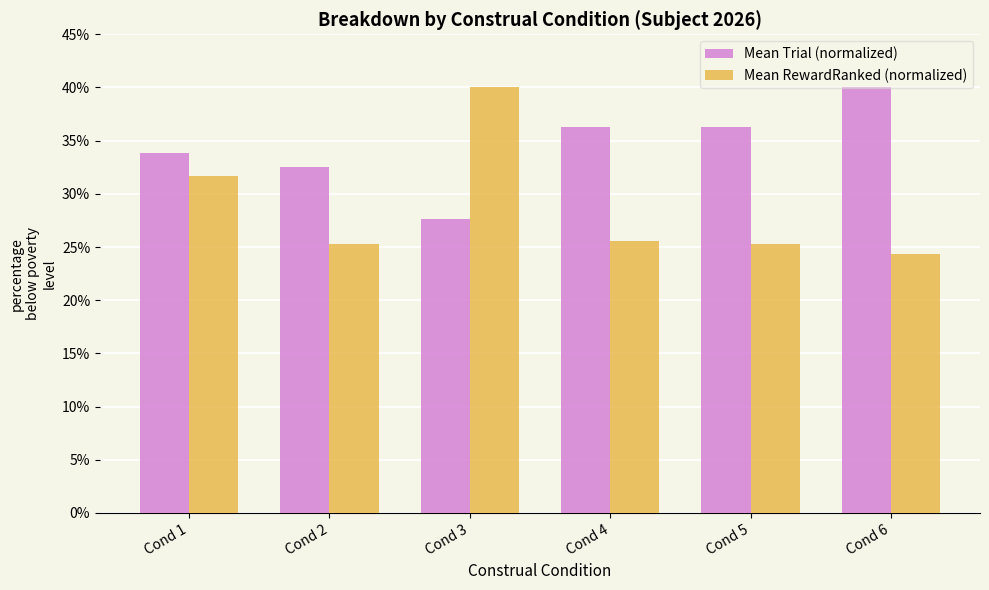

What is the minimum value shown in the chart?

24.4